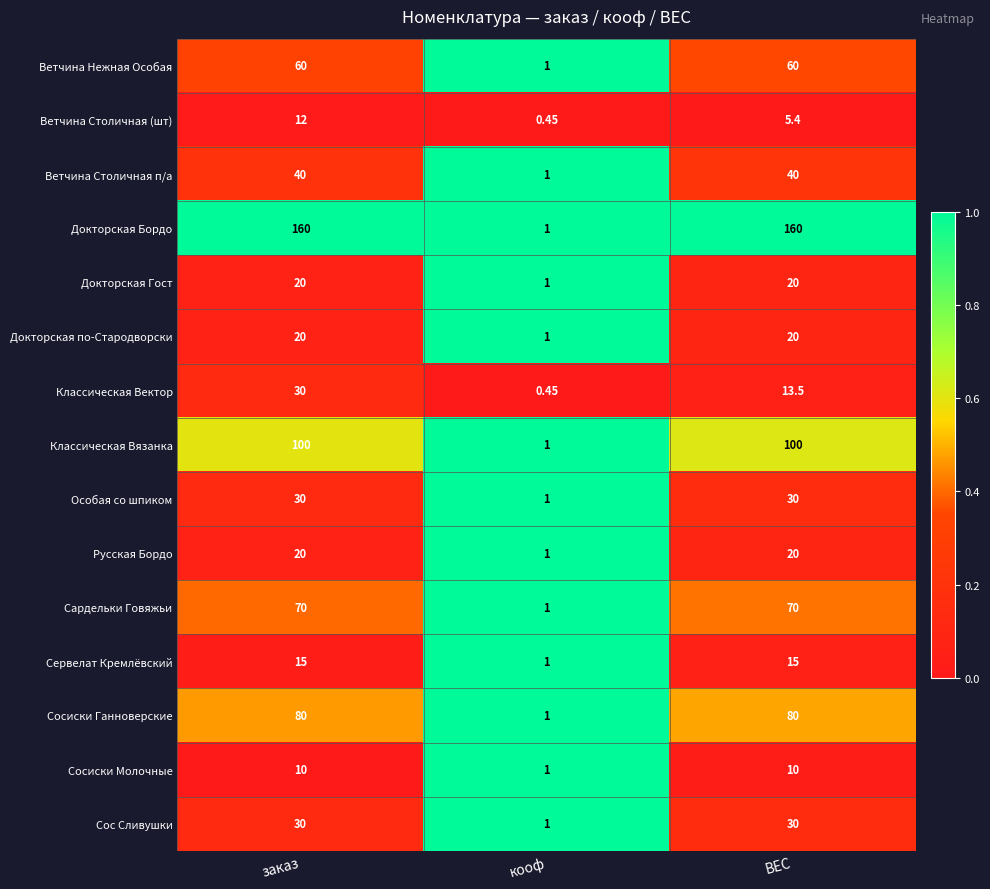

At which category is the sum across all series the highest?

заказ